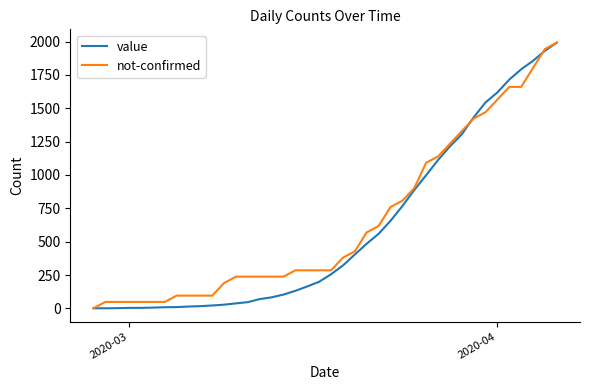

What is the maximum value for not-confirmed?

1992.0